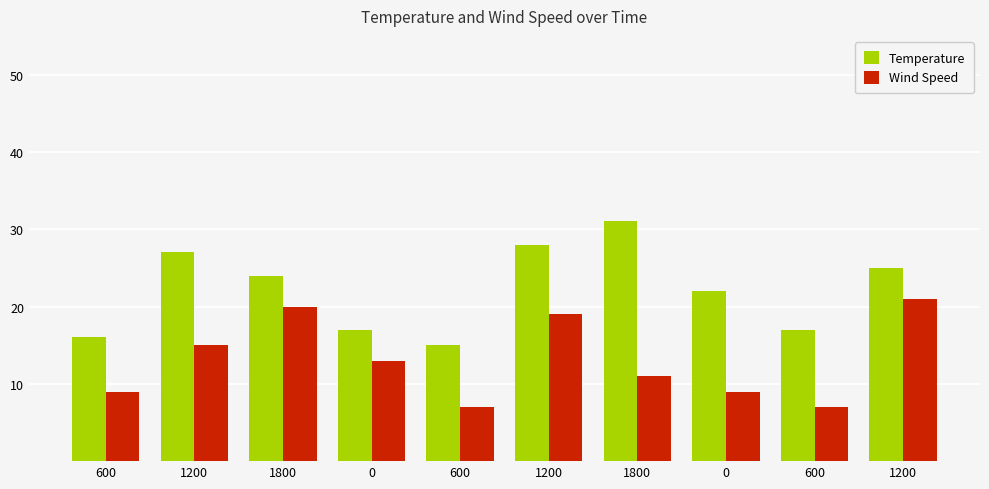

At how many categories does at least one series exceed 30?

1